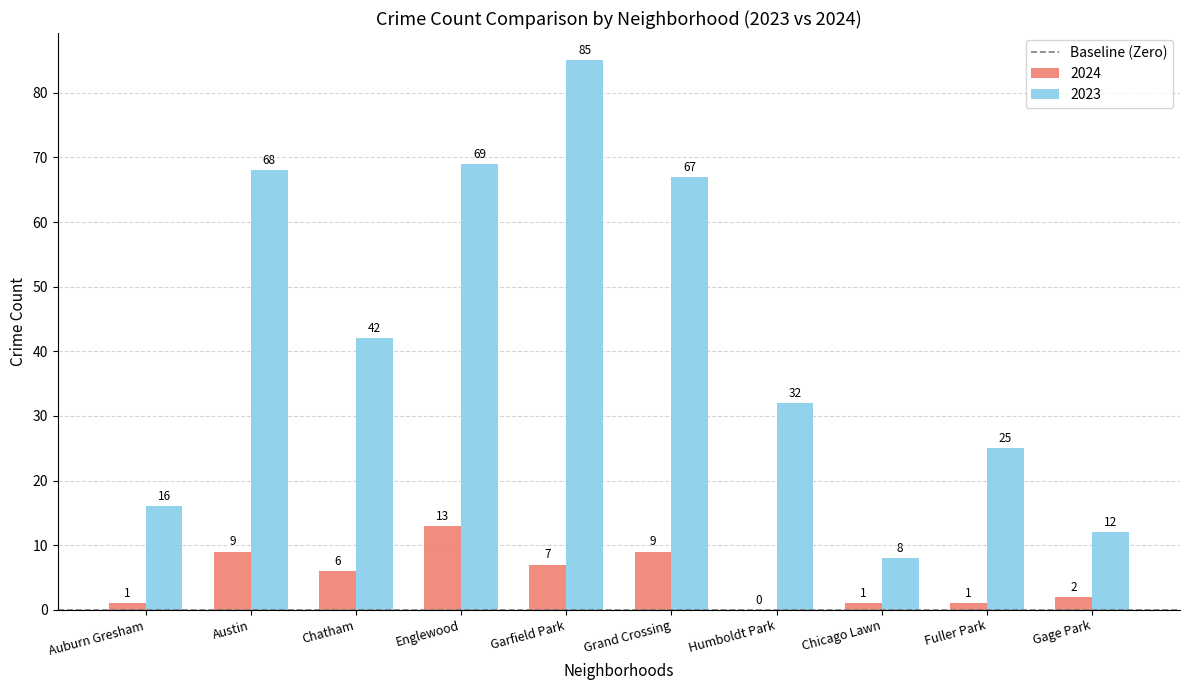

How many data points does each series have?

10